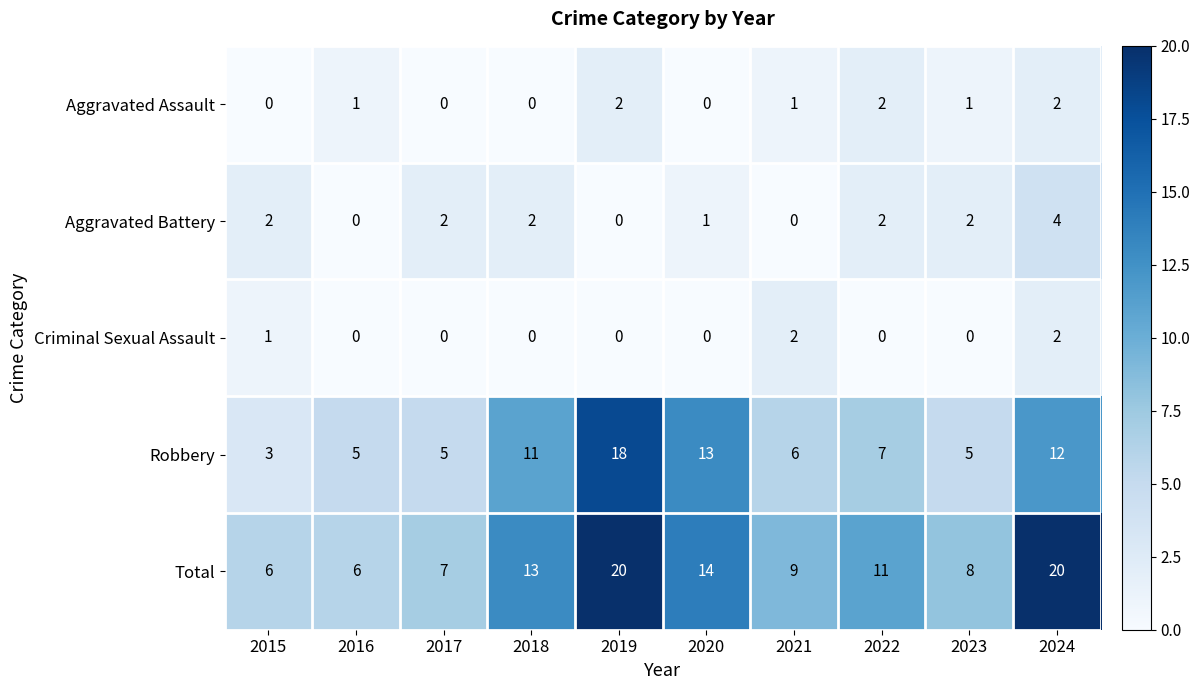

How many positive values does the Aggravated Assault series have?

6